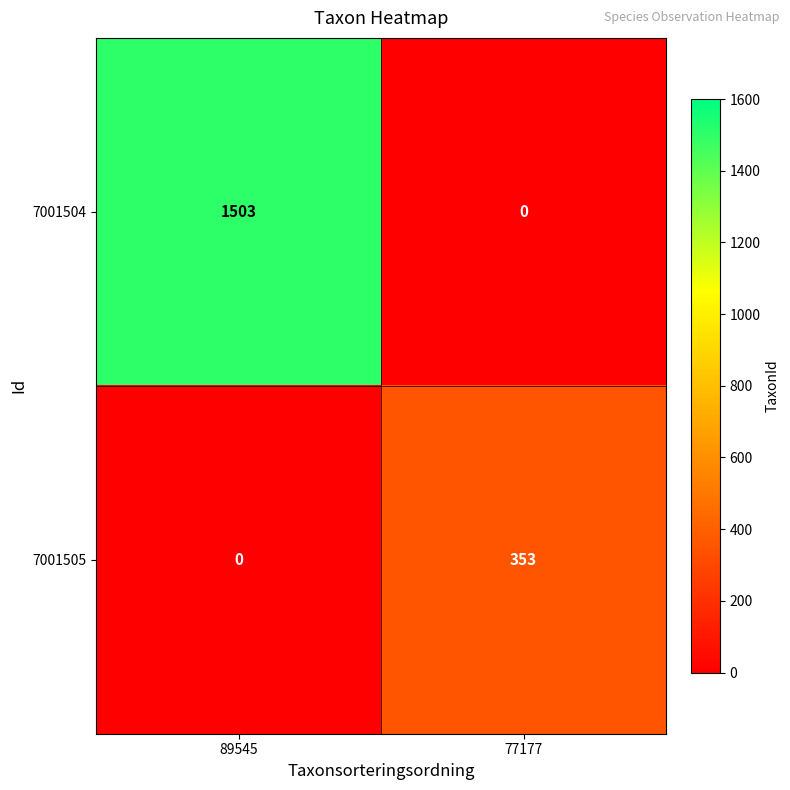

At which label does 7001505 reach its peak?

77177